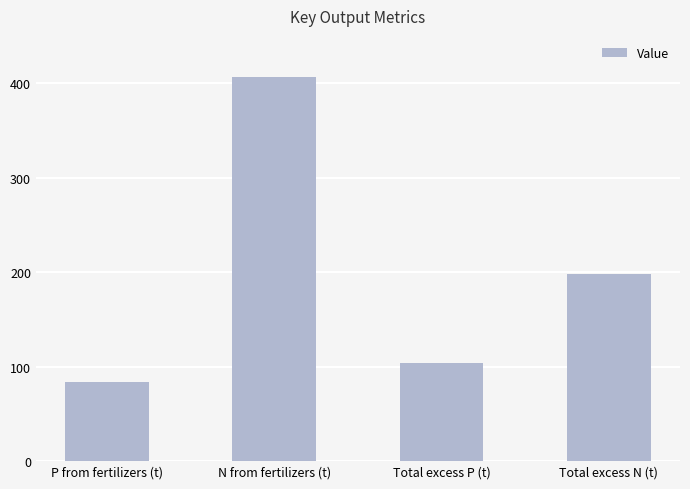

What is the value of the 1st bar from the left?

83.7